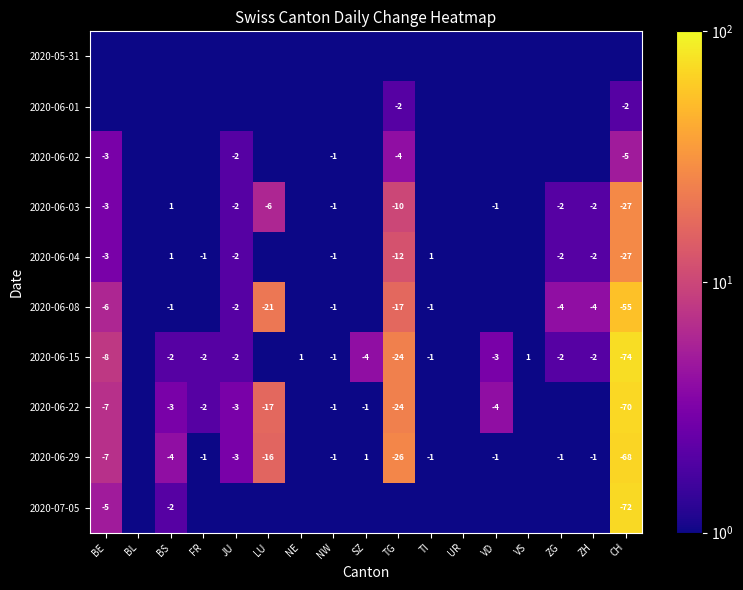

The 2020-06-29 series shows -68.0 at CH. True or false?

True